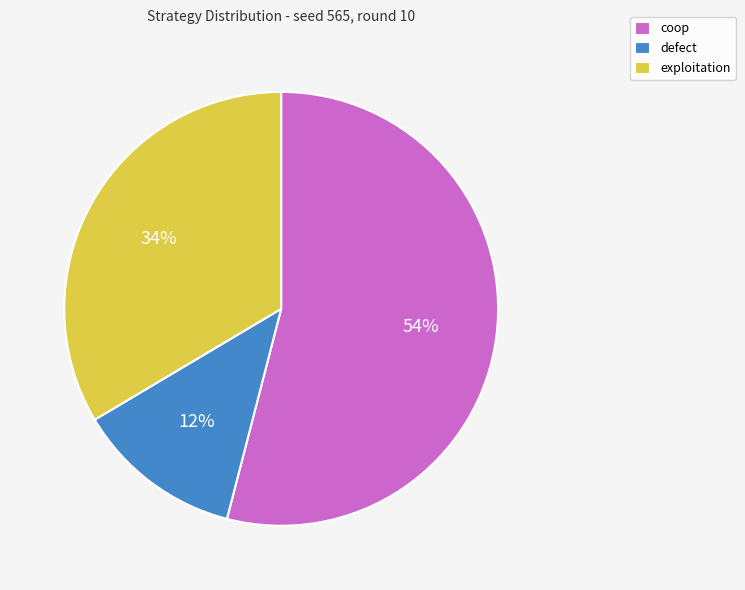

To the nearest percent, what portion does coop represent?

54%